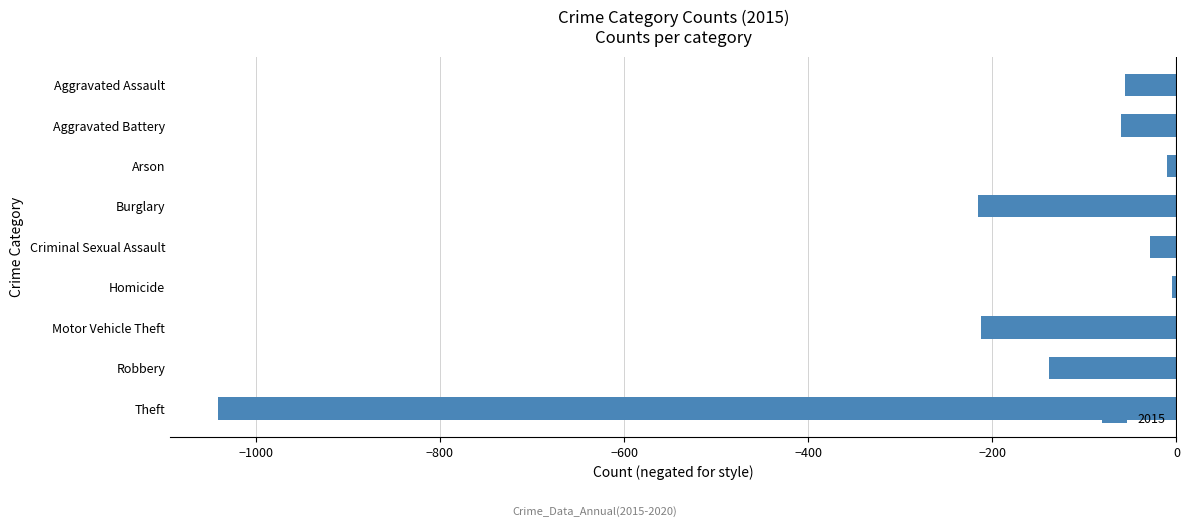

True or false: the data shows -277 at Motor Vehicle Theft.

False